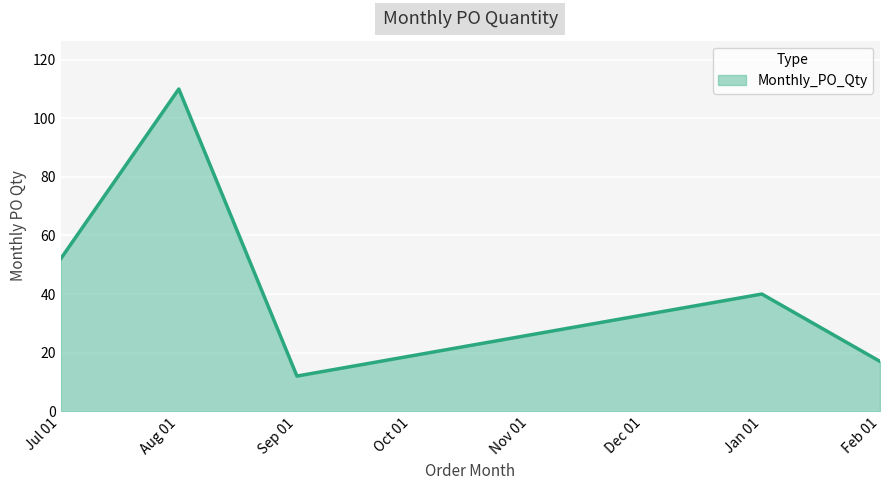

What is the average value?

46